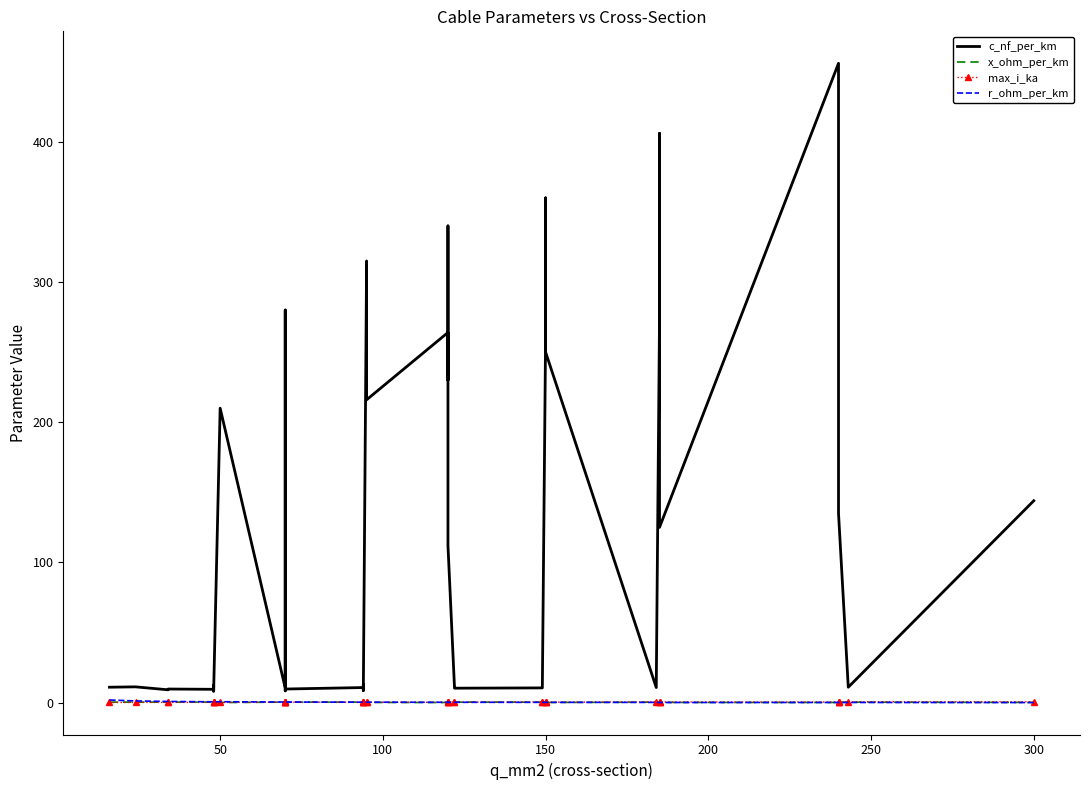

True or false: x_ohm_per_km and c_nf_per_km intersect in this chart.

False